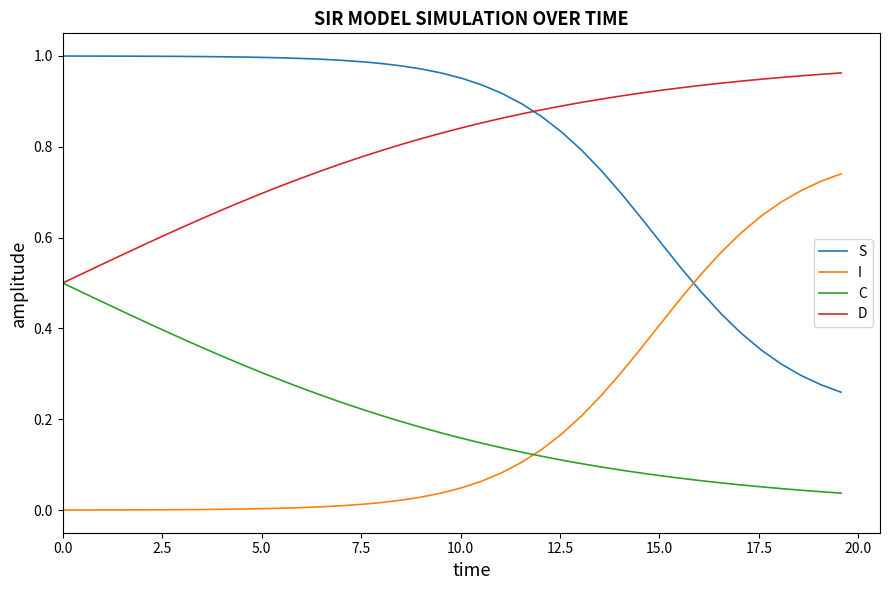

How many intersections are there between S and D?

1